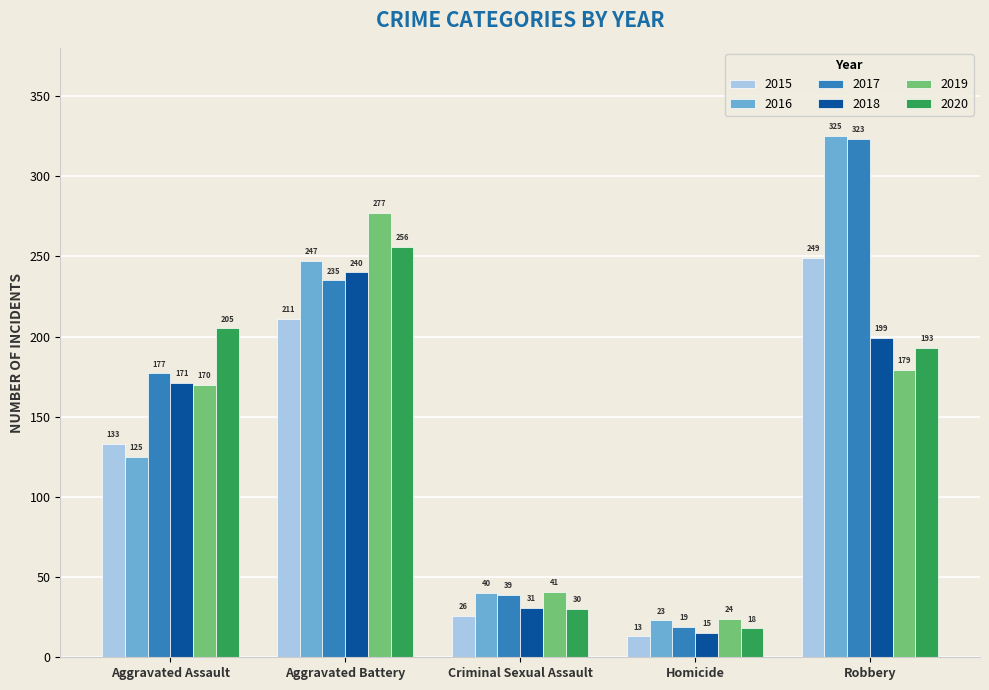

What are all the series names shown in the legend?

2015, 2016, 2017, 2018, 2019, 2020